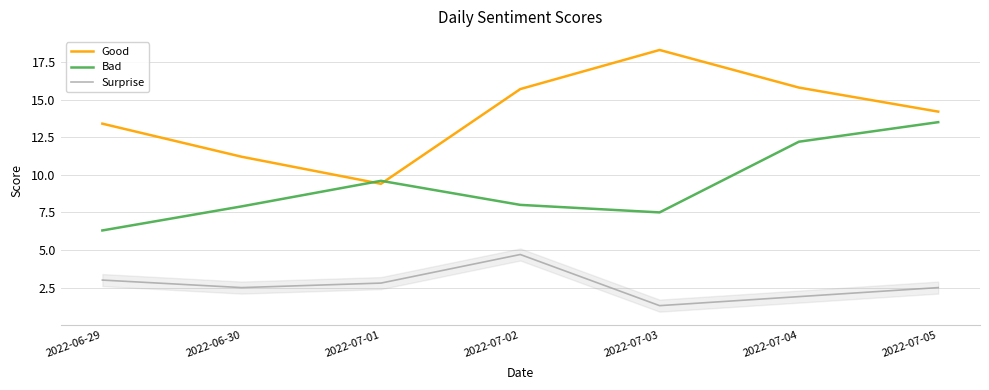

True or false: Bad and Surprise intersect in this chart.

False